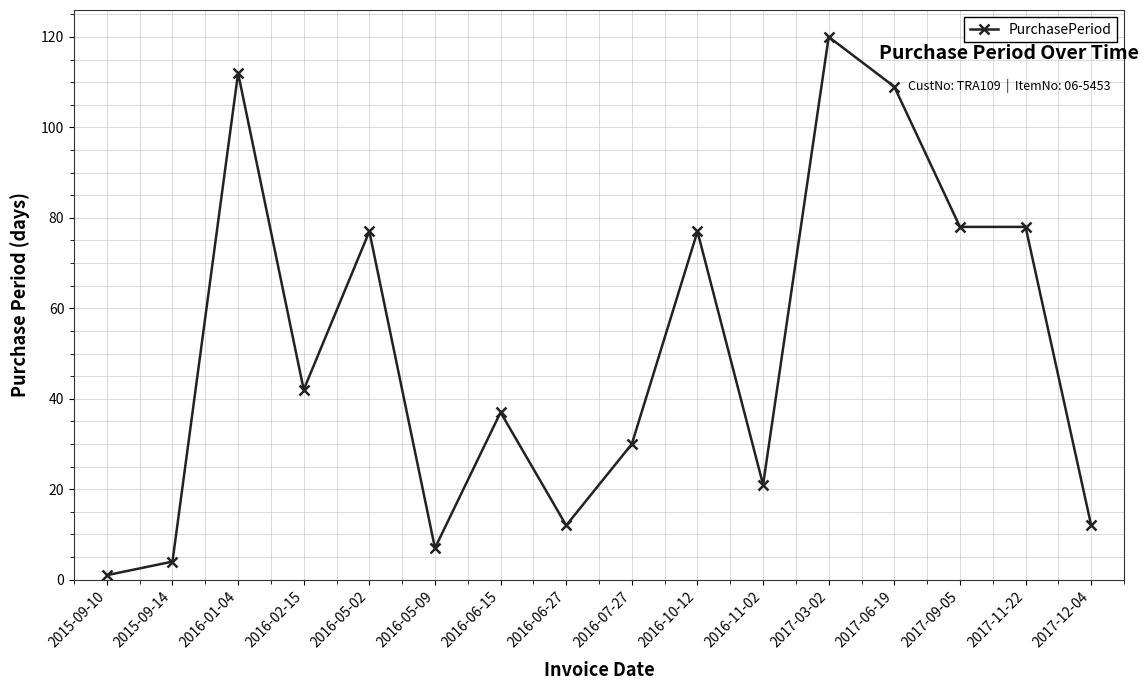

At which category does the data reach its first local peak?

2016-01-04